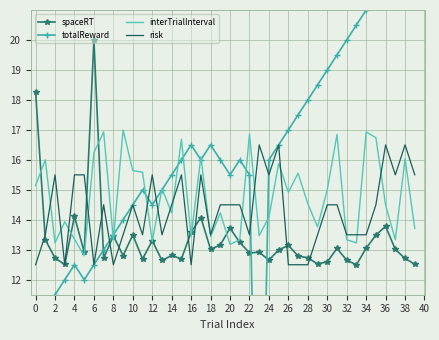

Which category has the highest value in the spaceRT series?

6